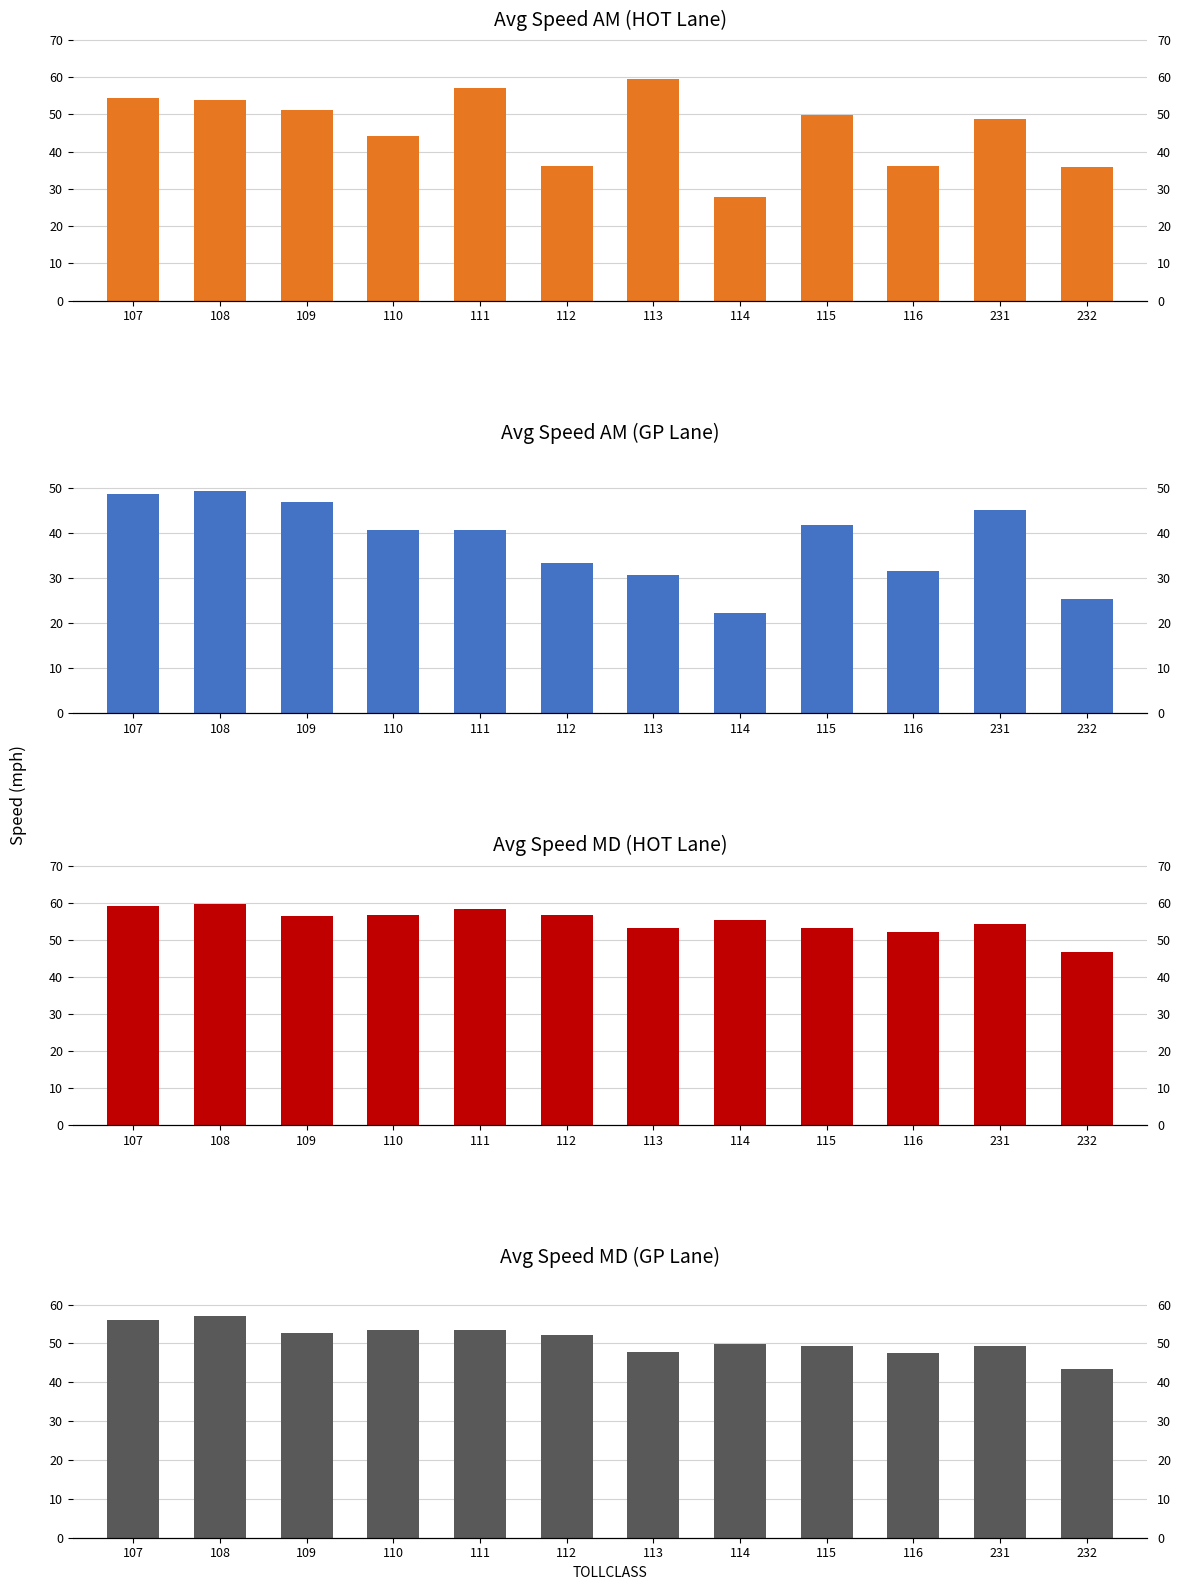

Which label corresponds to the largest value in the chart?

108